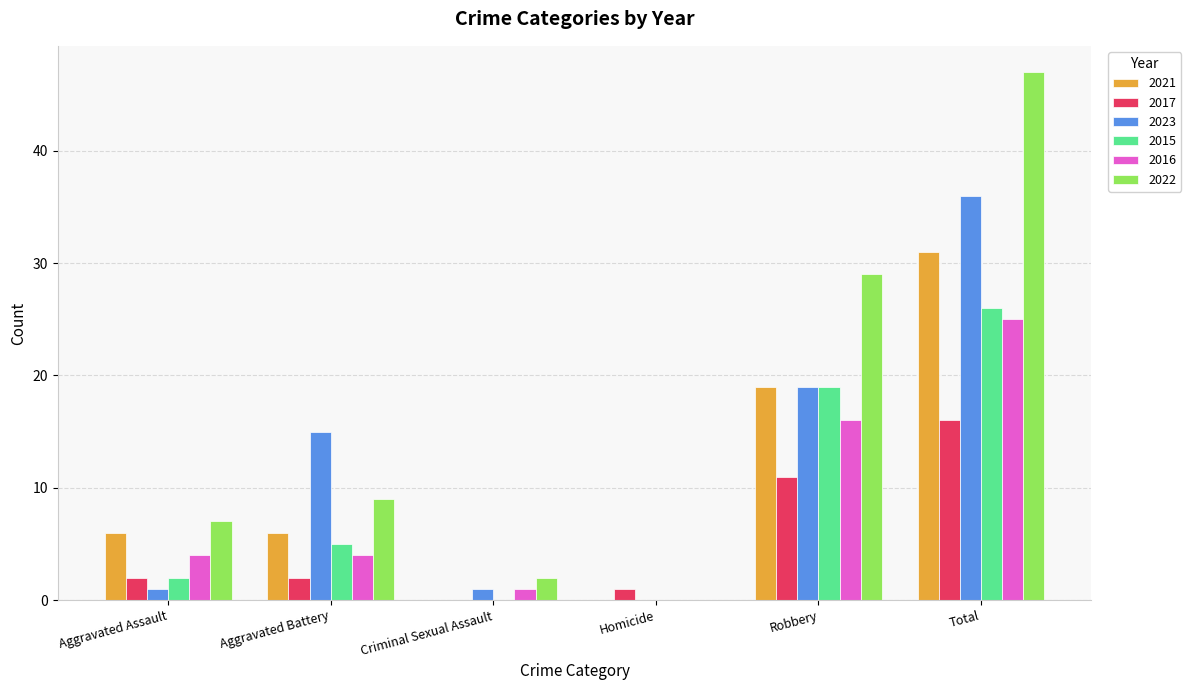

Which series has the largest range (max minus min)?

2022